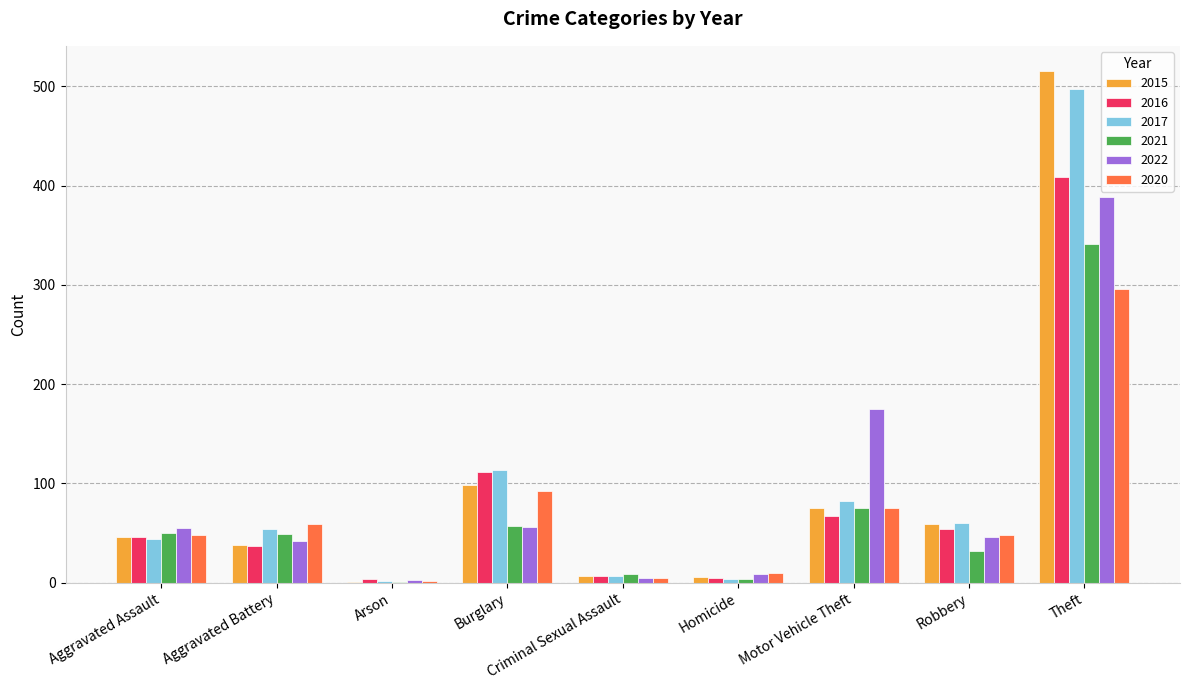

Does the chart contain stacked bars?

No